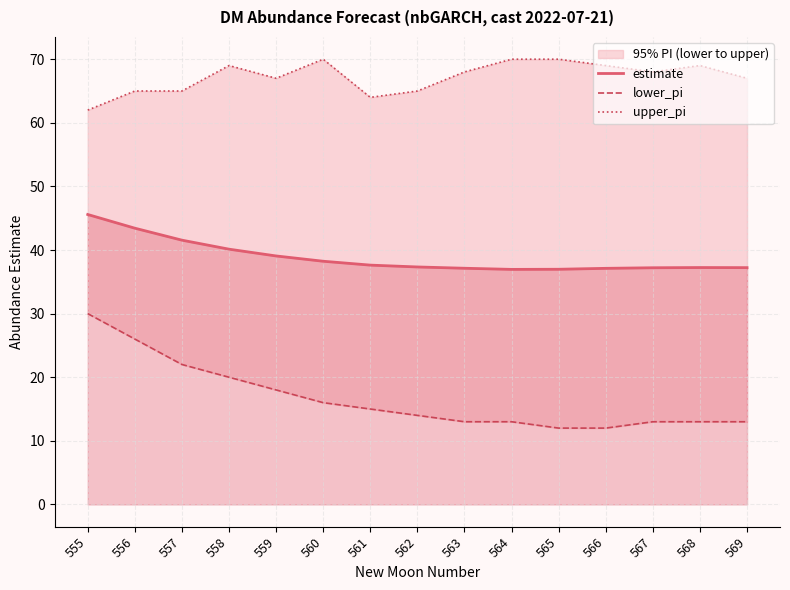

Is the value of upper_pi at 564 greater than the value of lower_pi at 568?

Yes